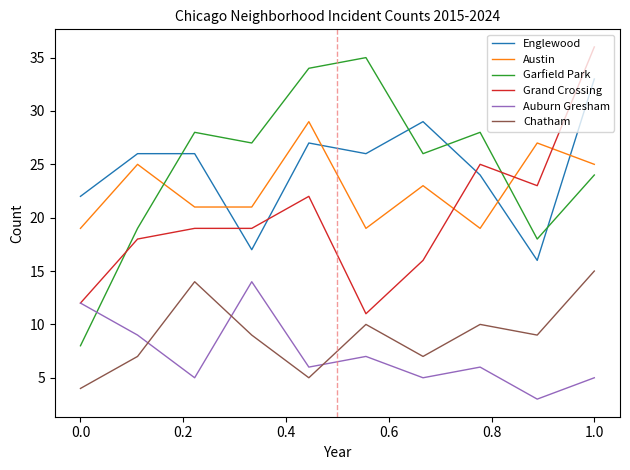

What is the minimum value shown in the chart?

3